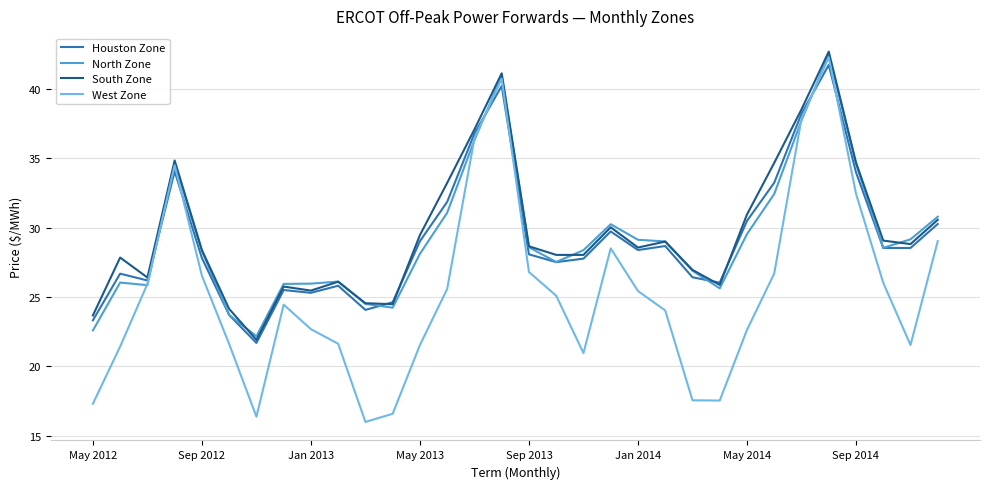

Which series has the largest range (max minus min)?

West Zone